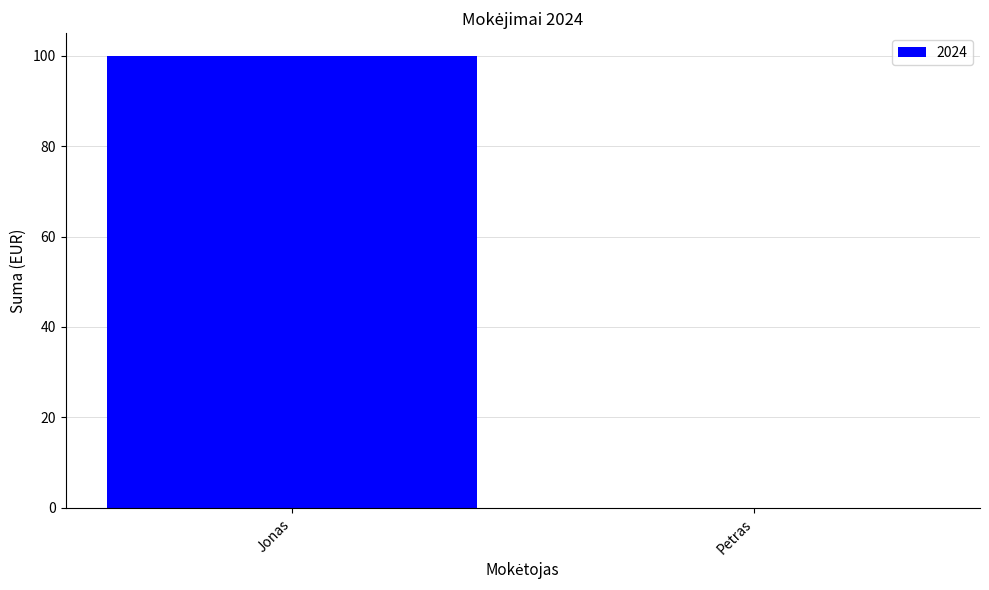

The value at Jonas is 174. True or false?

False